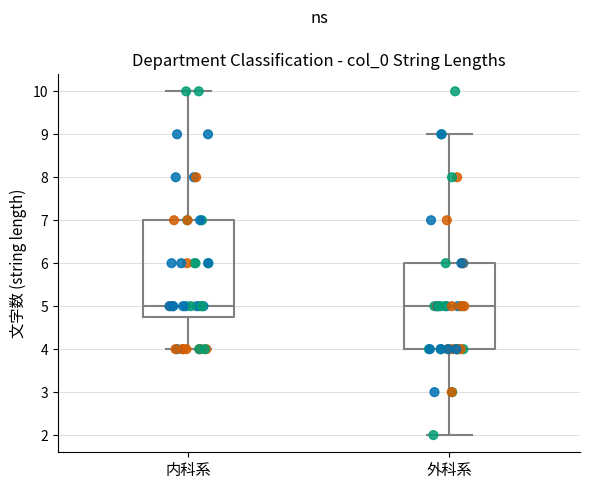

Comparing the boxes themselves (not the whiskers), which one is the tallest?

内科系